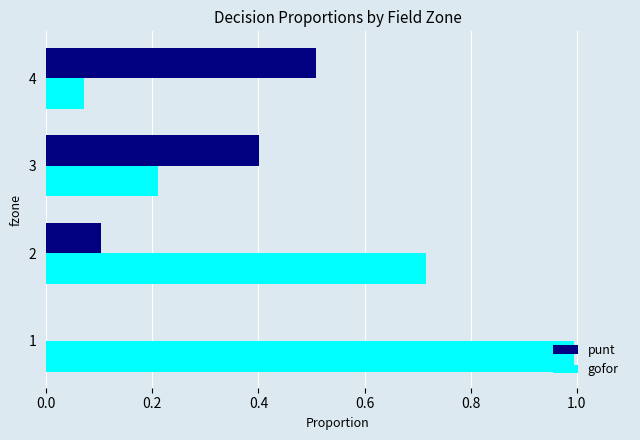

Is it true that punt equals 0.1 at 2?

True